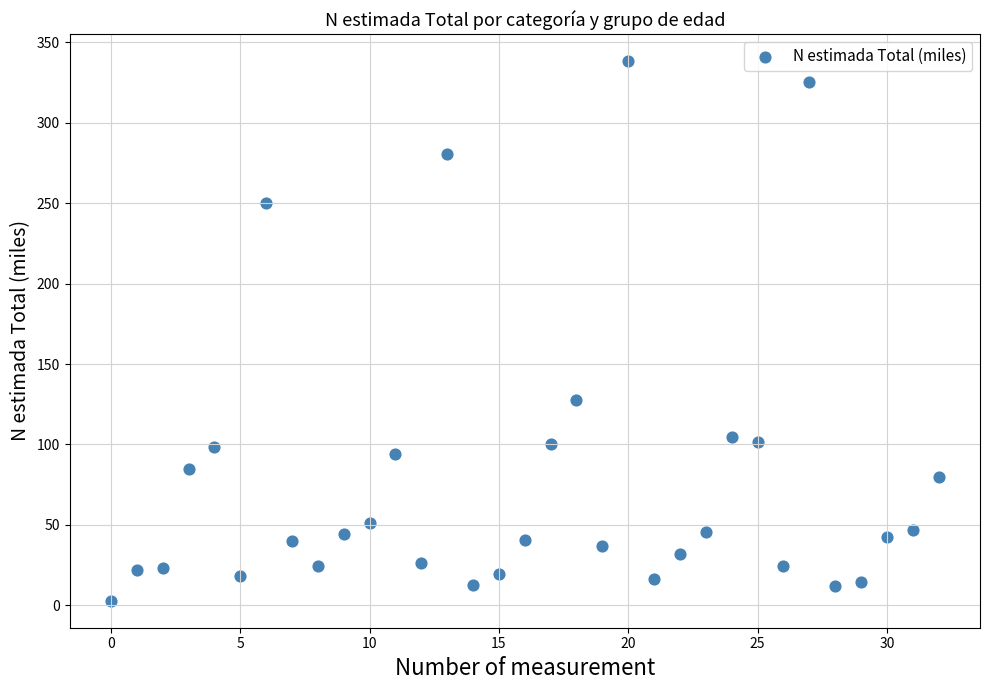

What is the range of Y values (max minus min)?

335.2